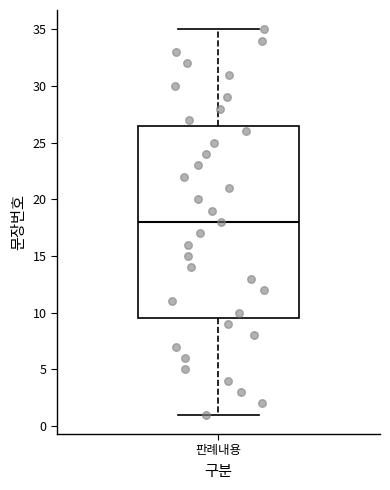

Read this box plot against the y-axis: the position of the median line, the range covered by the box, and the ends of both whiskers. The values are not printed on the chart, so give them approximately, as read against the axis.

median 18.0, box 9.5 to 26.5, whiskers 1.0 to 35.0